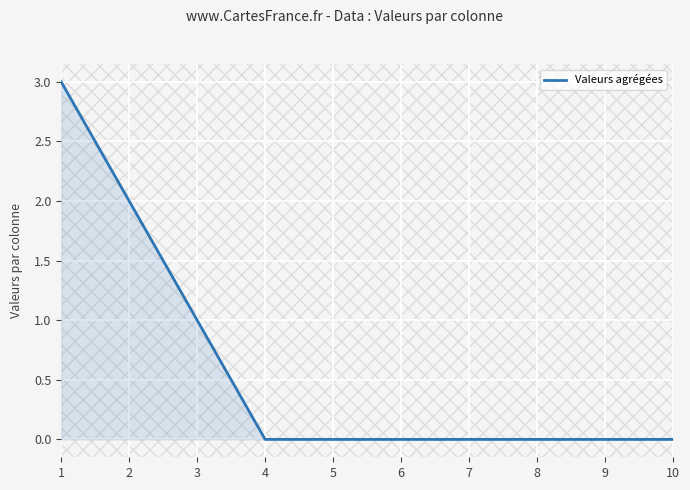

Reading left to right, what are all the values shown in this chart?

1=3	2=2	3=1	4=0	5=0	6=0	7=0	8=0	9=0	10=0